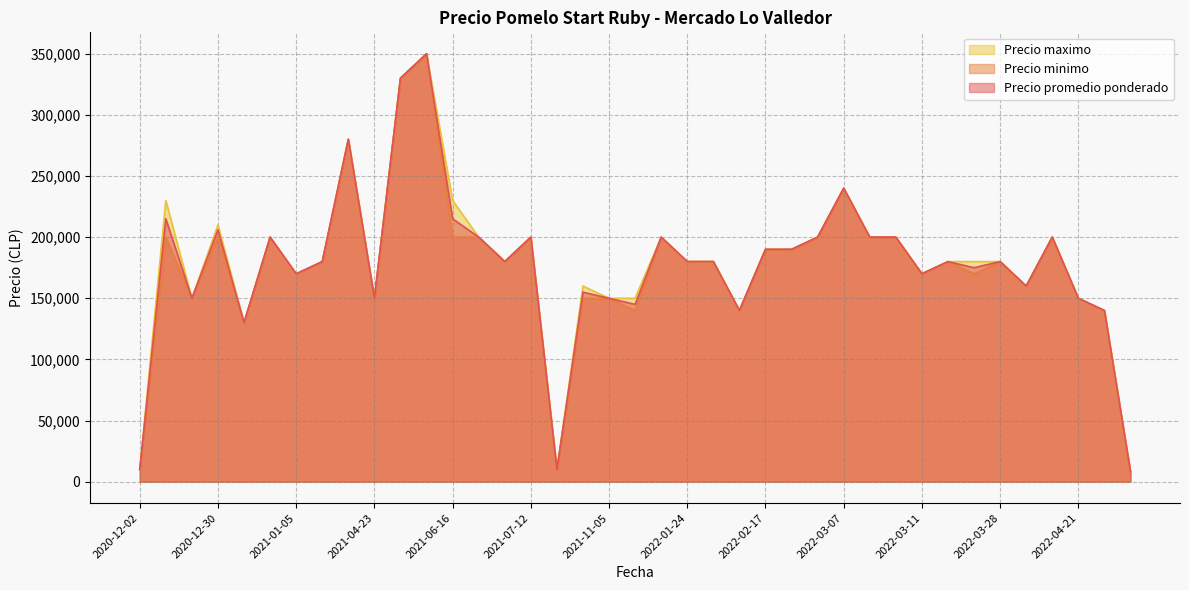

At which label does Precio promedio ponderado reach its minimum?

2022-07-20